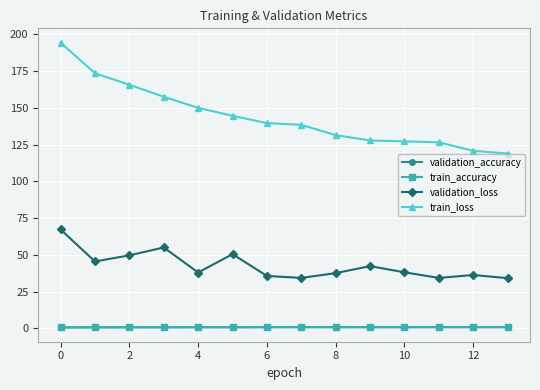

True or false: validation_loss has more than 0 interior local peaks.

True